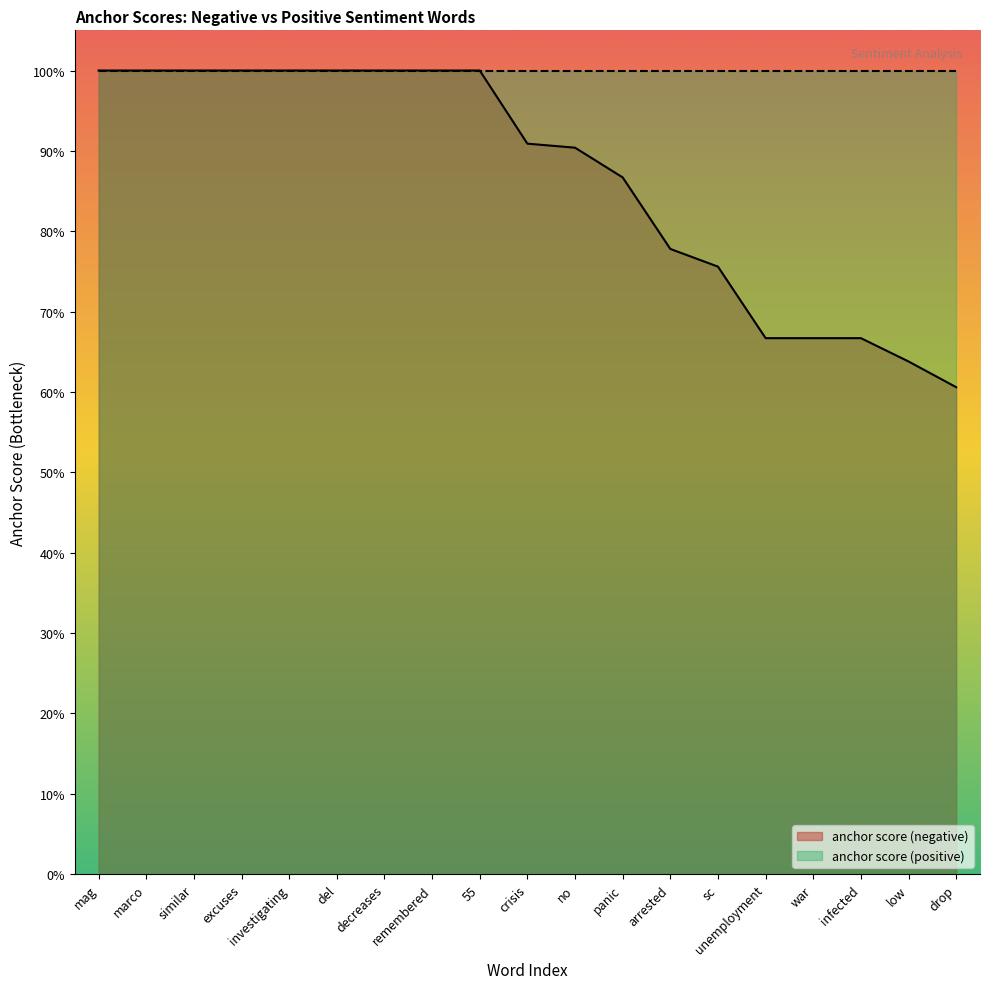

What is the label of the 3rd point from the right?

infected